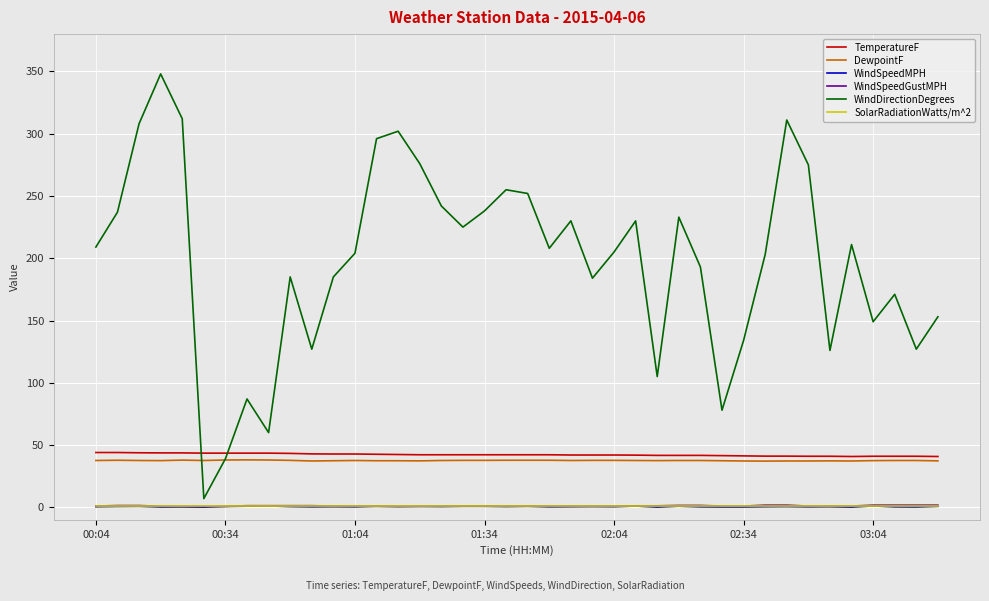

Which series has the largest total across all categories?

WindDirectionDegrees